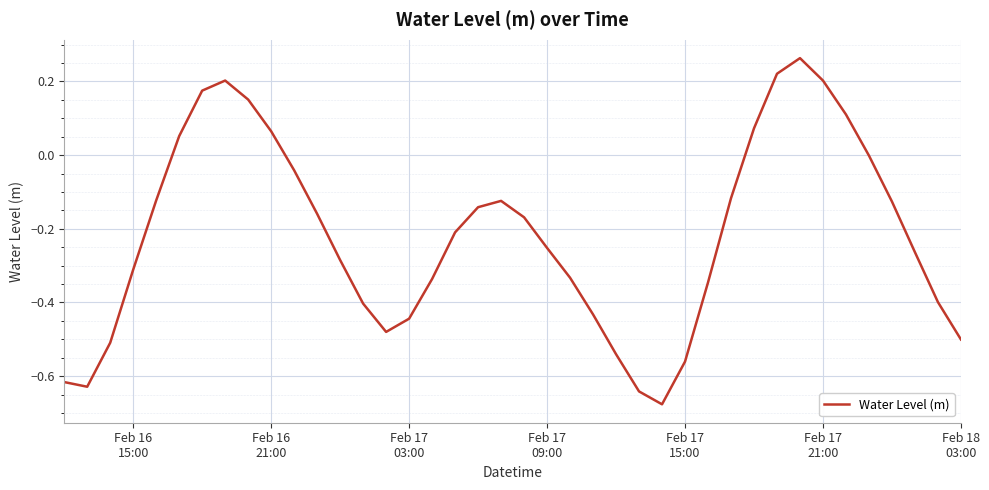

How many lines are shown in the chart?

1